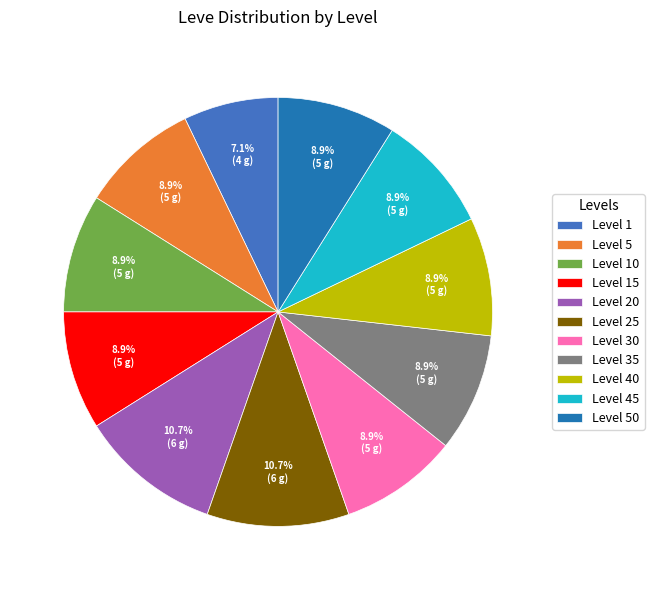

To the nearest percent, what is the average slice percentage?

9%